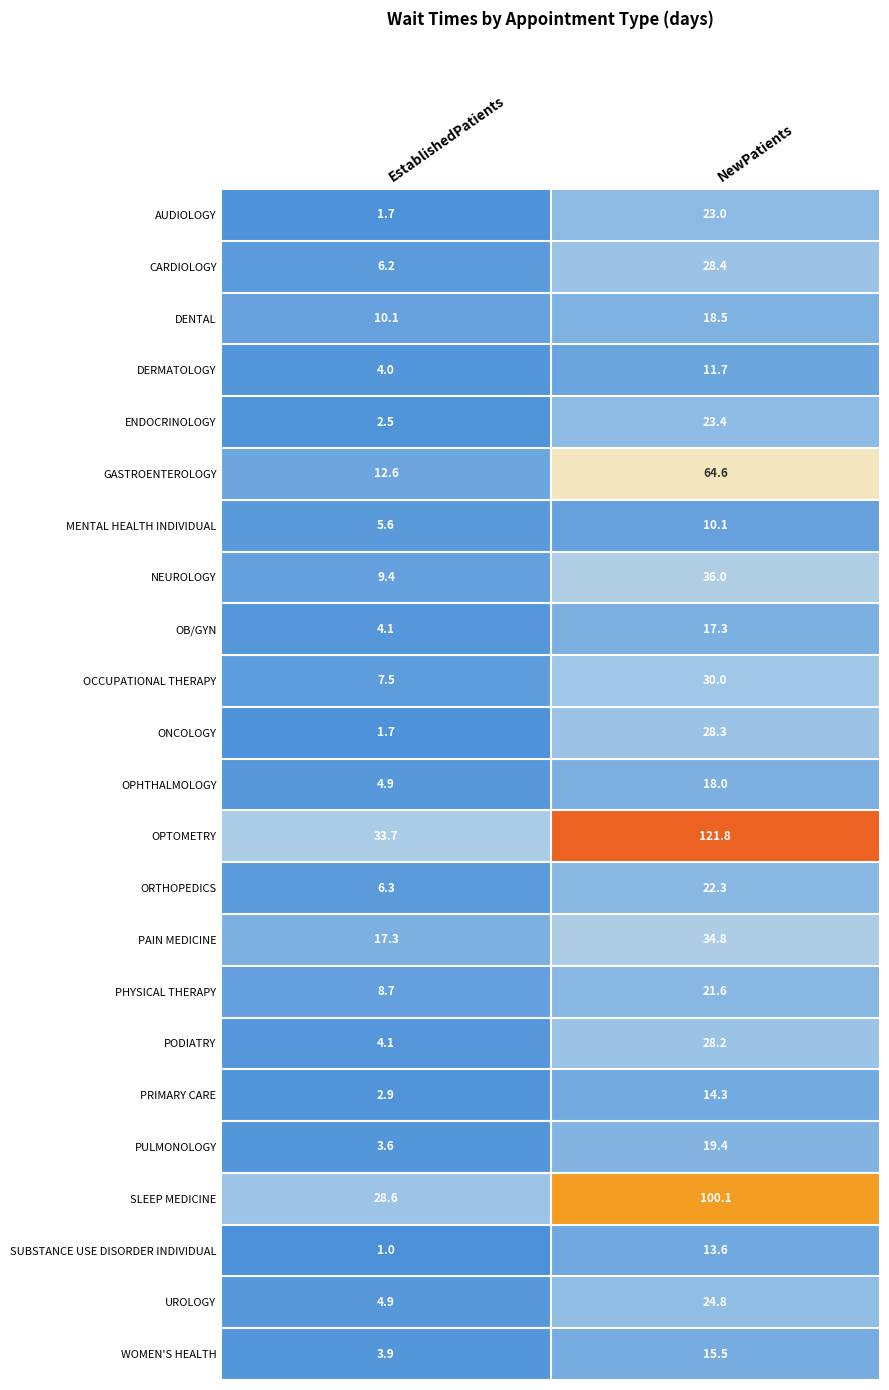

Which category has the lowest value in the DERMATOLOGY series?

EstablishedPatients